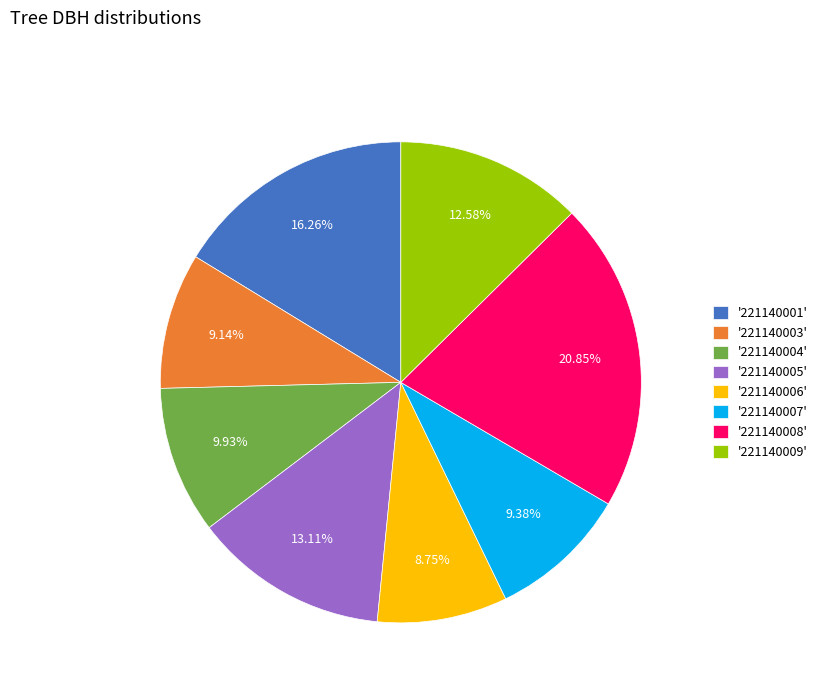

Does '221140005' account for over 50% of the chart?

No